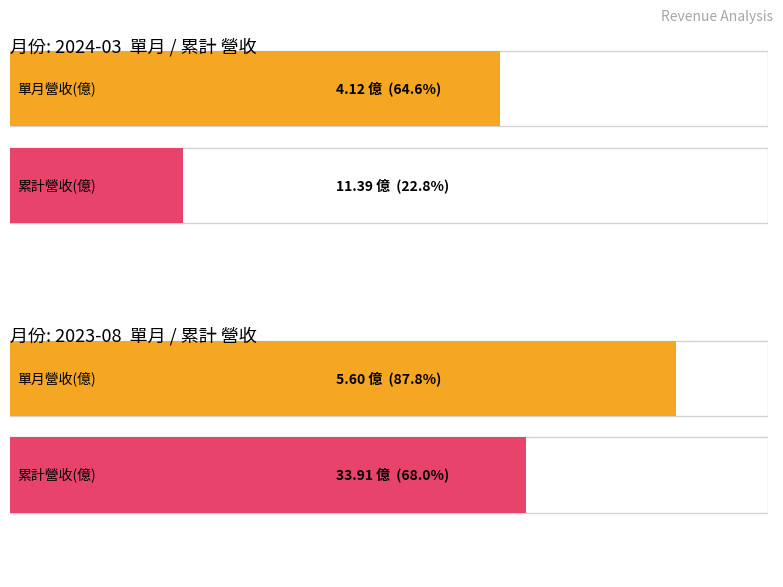

What are all the series names shown in the legend?

單月營收(億), 累計營收(億)